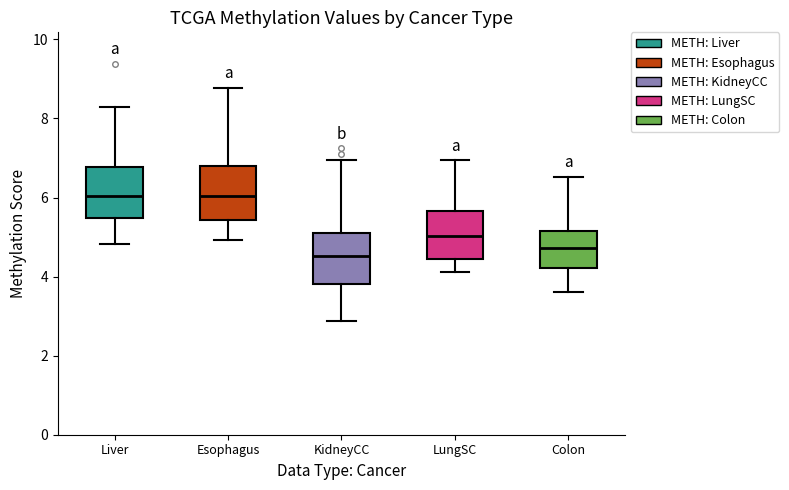

Reading left to right, transcribe this box plot: for each box, give where its median line is, the range the box spans, and where its two whiskers end, as read against the y-axis. The values are not printed on the chart, so give them approximately, as read against the axis.

Liver: median 6.0, box 5.4 to 6.8, whiskers 4.8 to 8.2
Esophagus: median 6.0, box 5.4 to 6.8, whiskers 5.0 to 8.8
KidneyCC: median 4.6, box 3.8 to 5.2, whiskers 2.8 to 7.0
LungSC: median 5.0, box 4.4 to 5.6, whiskers 4.2 to 7.0
Colon: median 4.8, box 4.2 to 5.2, whiskers 3.6 to 6.6